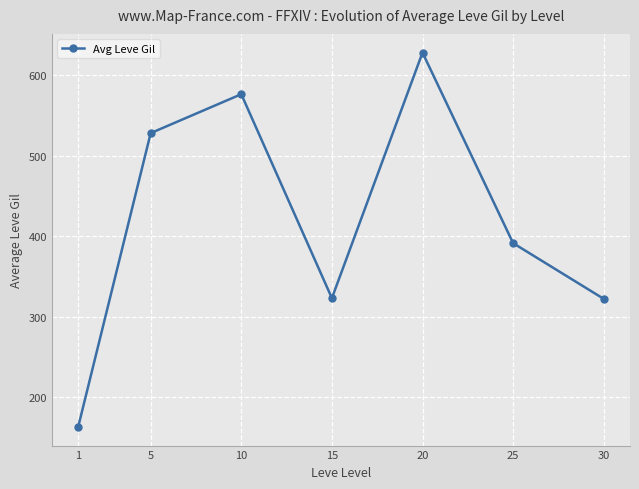

How many data points are less than 391?

3